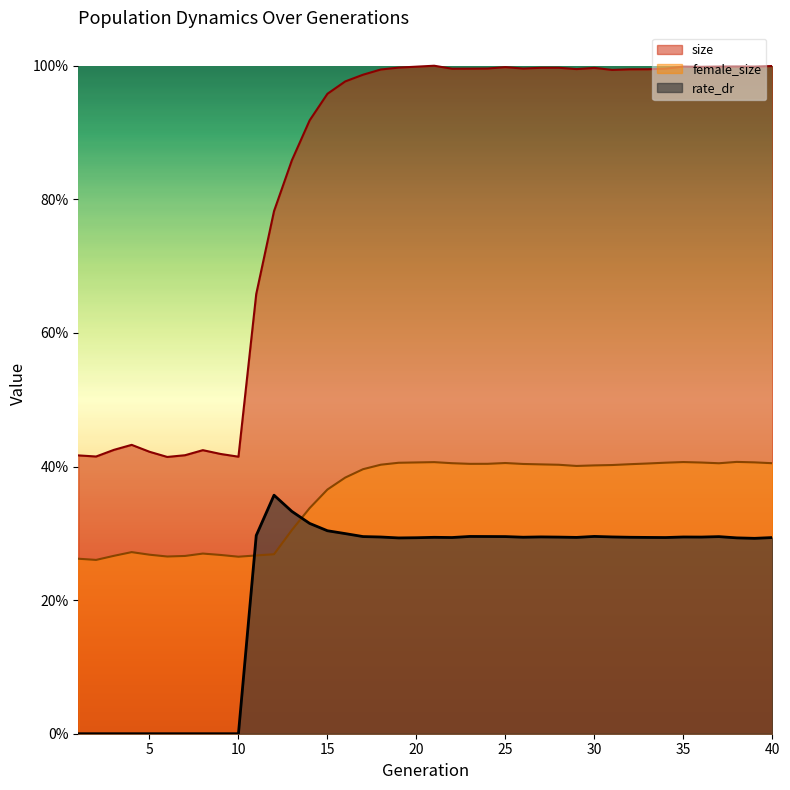

True or false: female_size has a value of 0.2 at 10.

False